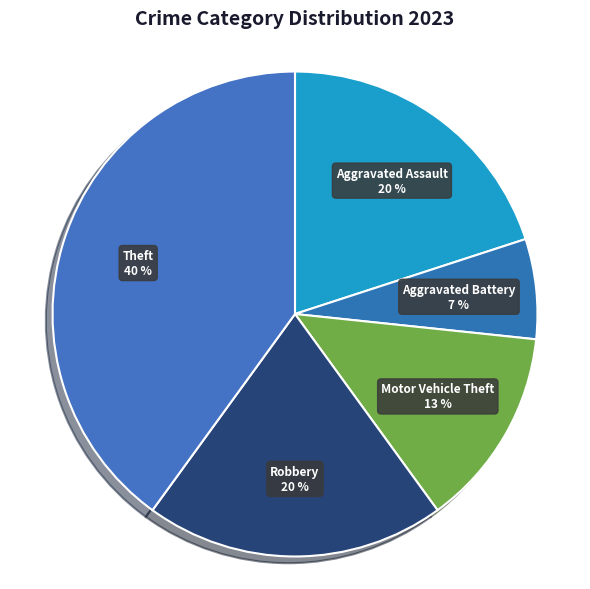

How many slices are in this pie chart?

5